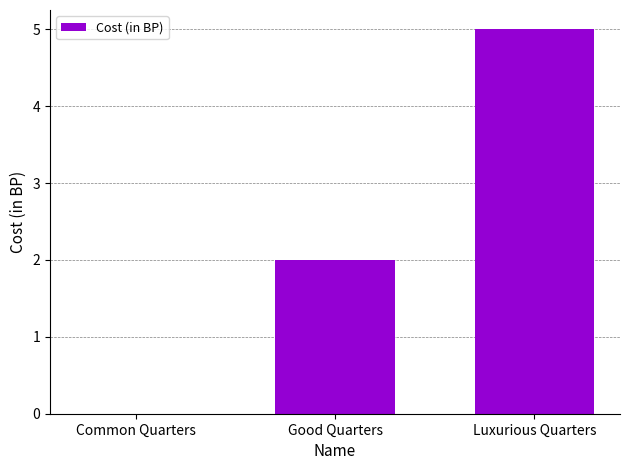

Reading right to left, list all the values displayed in this chart.

5	2	0